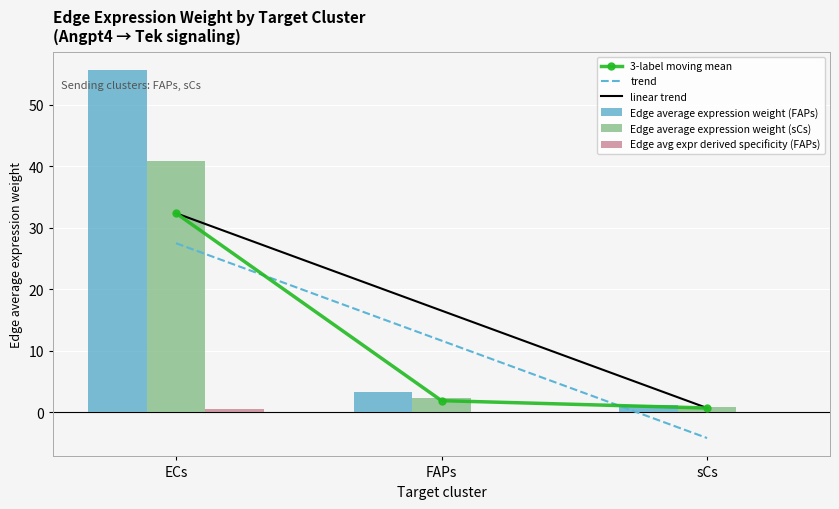

What is the average value of the Edge avg expr derived specificity (FAPs) series?

0.2